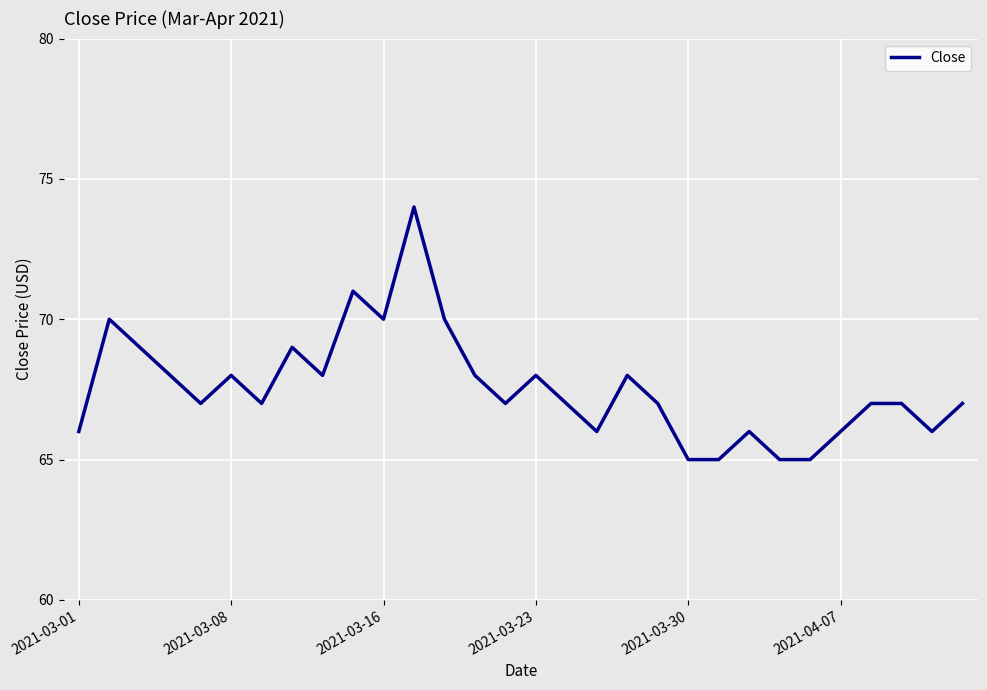

What is the maximum value shown in the chart?

74